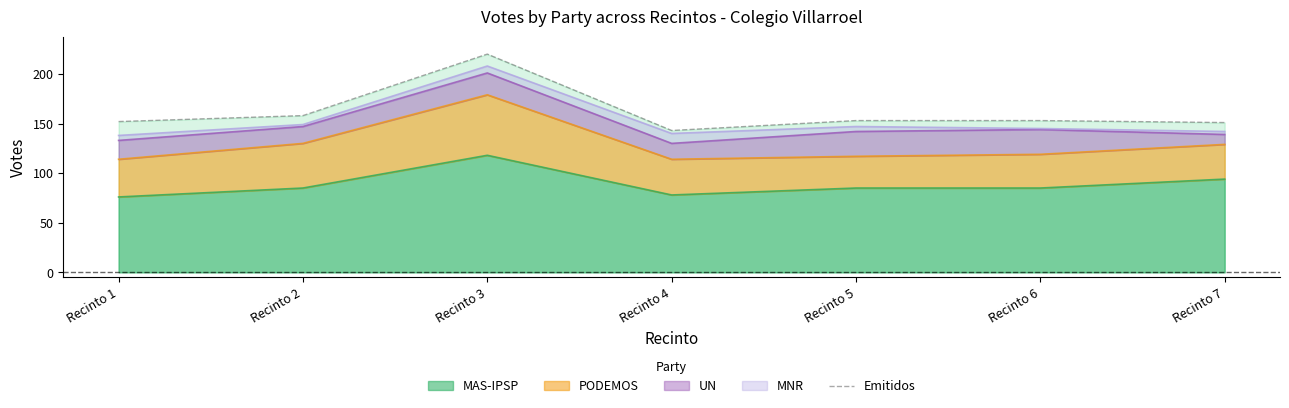

How many values are below 153?

3